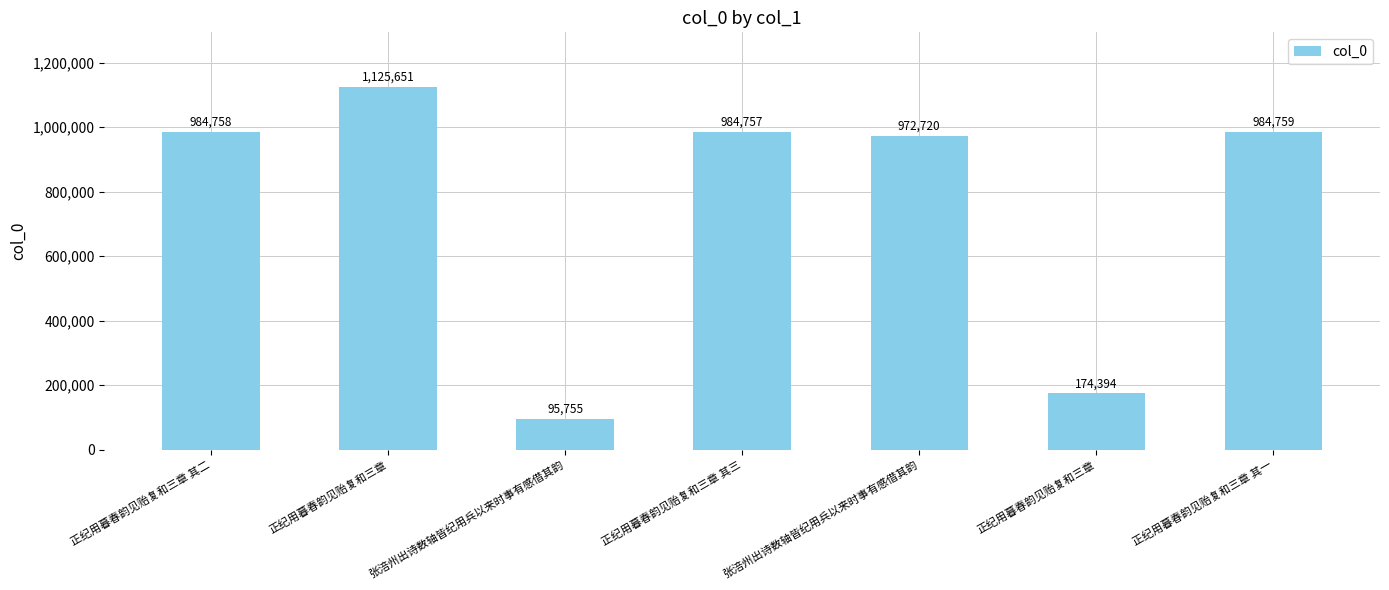

How many bars are there in total?

7